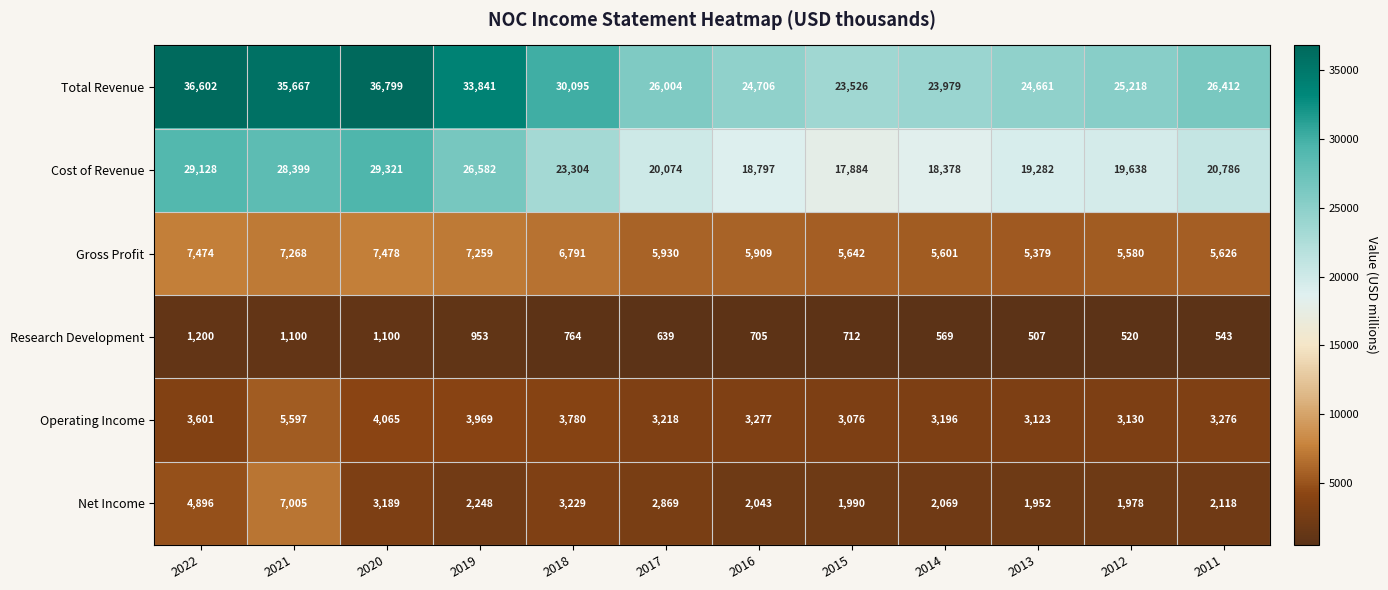

How many series are shown in this chart?

6